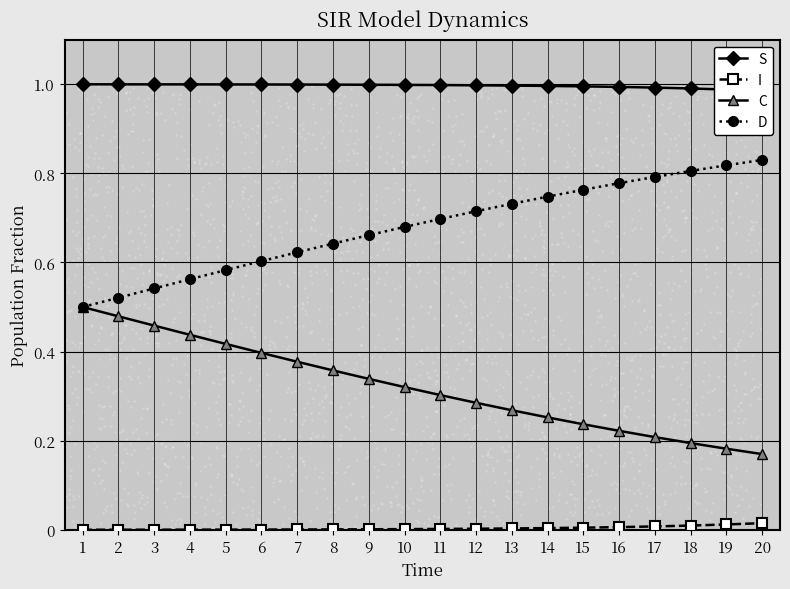

Is the value of C at 2 greater than the value of D at 9?

No